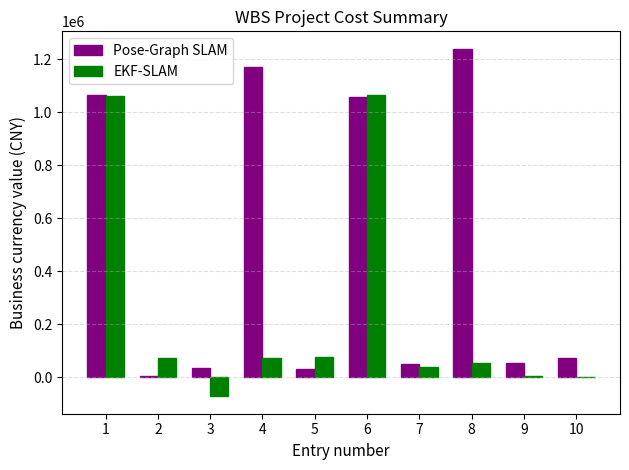

What is the difference between the Pose-Graph SLAM values at 3 and 8?

1203320.0